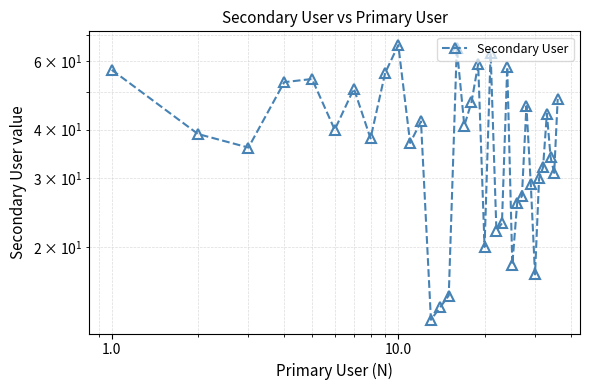

How many values exceed 39?

17